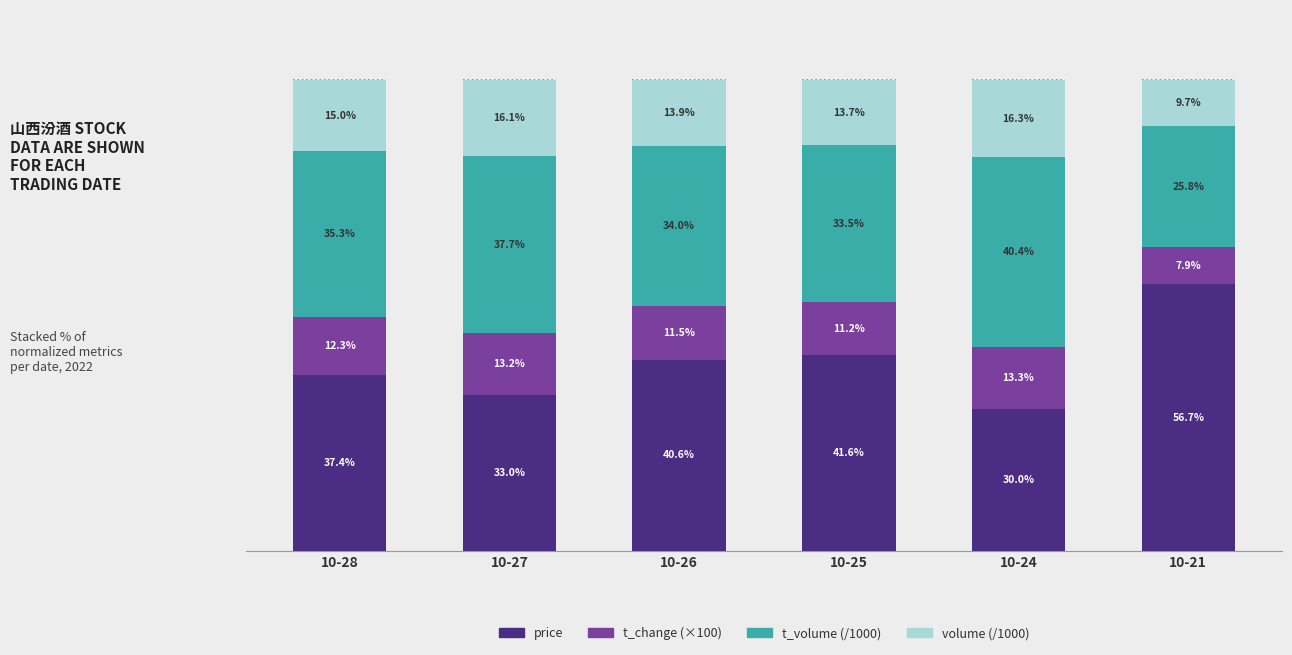

How many groups of bars are there?

6